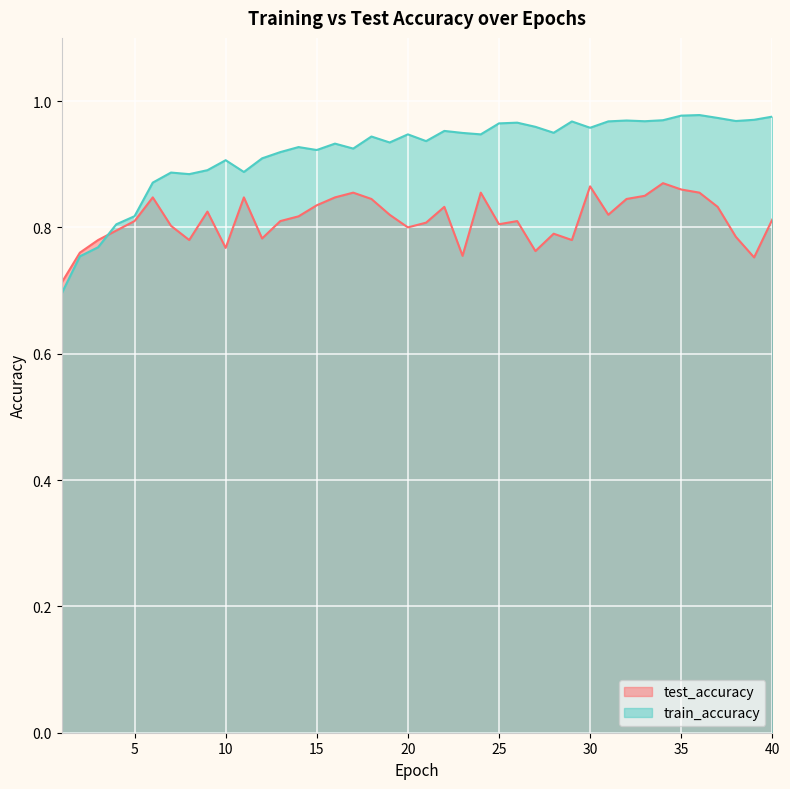

What are all the series names shown in the legend?

test_accuracy, train_accuracy